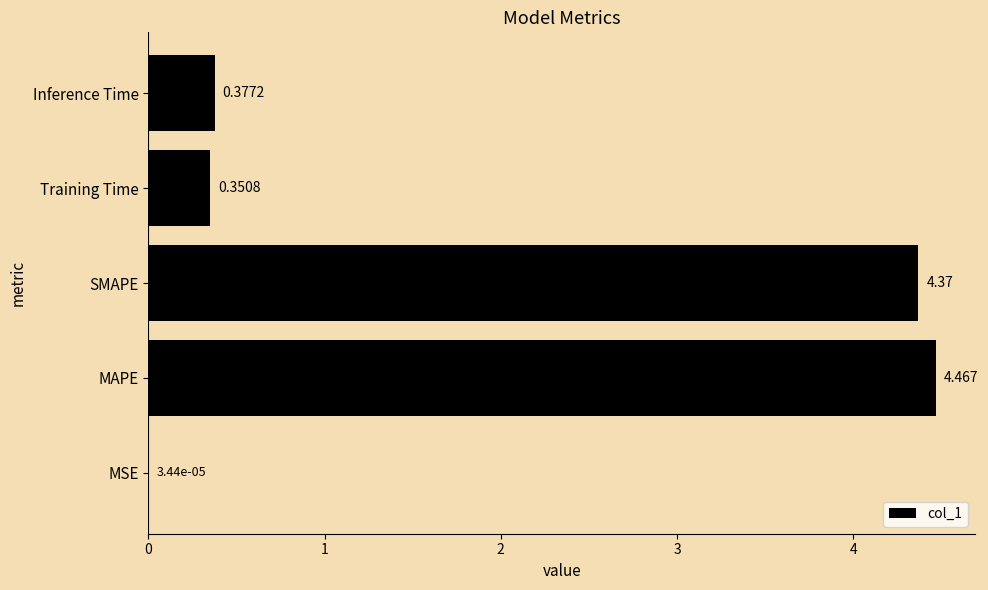

Where is the data nearest to the value 2?

Inference Time